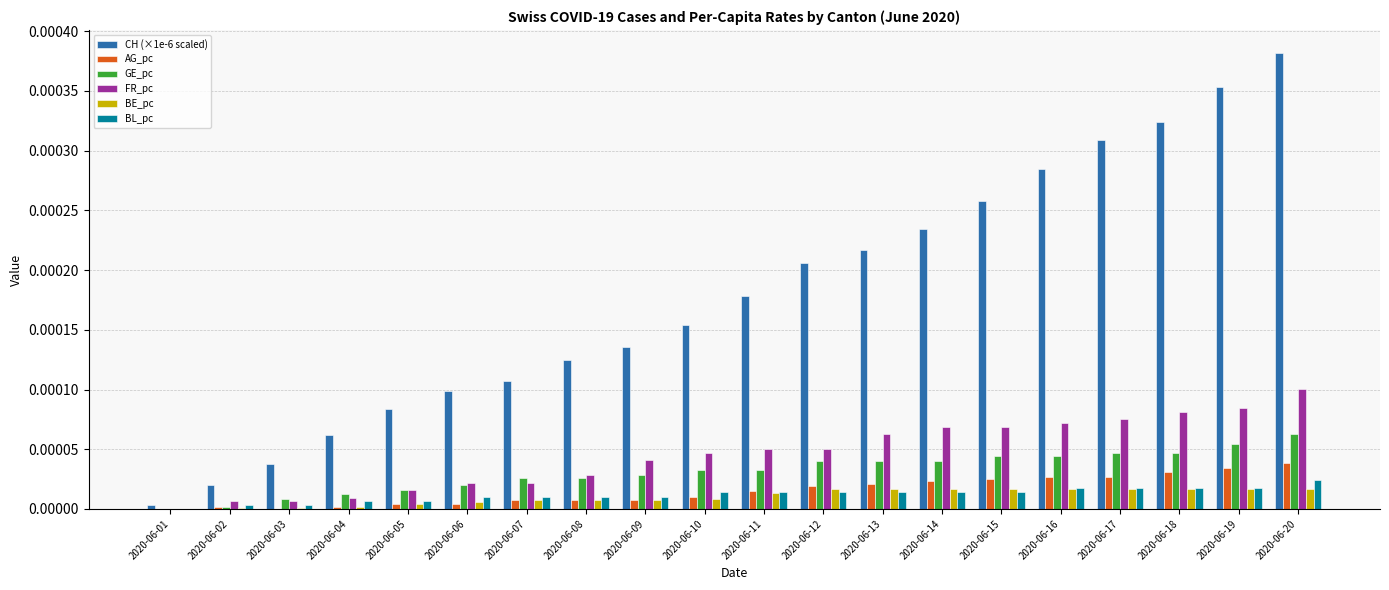

Is the value of BL_pc at 2020-06-14 greater than the value of GE_pc at 2020-06-10?

No